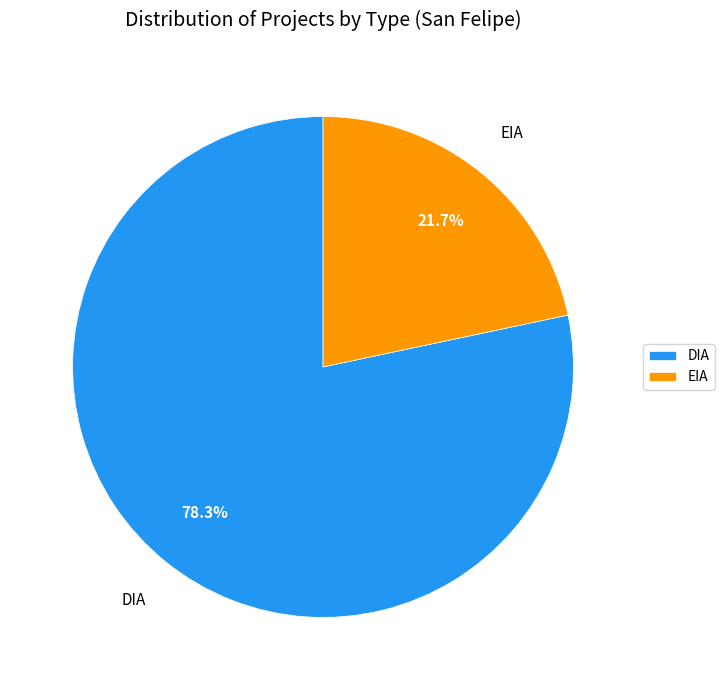

How many segments does this pie chart have?

2